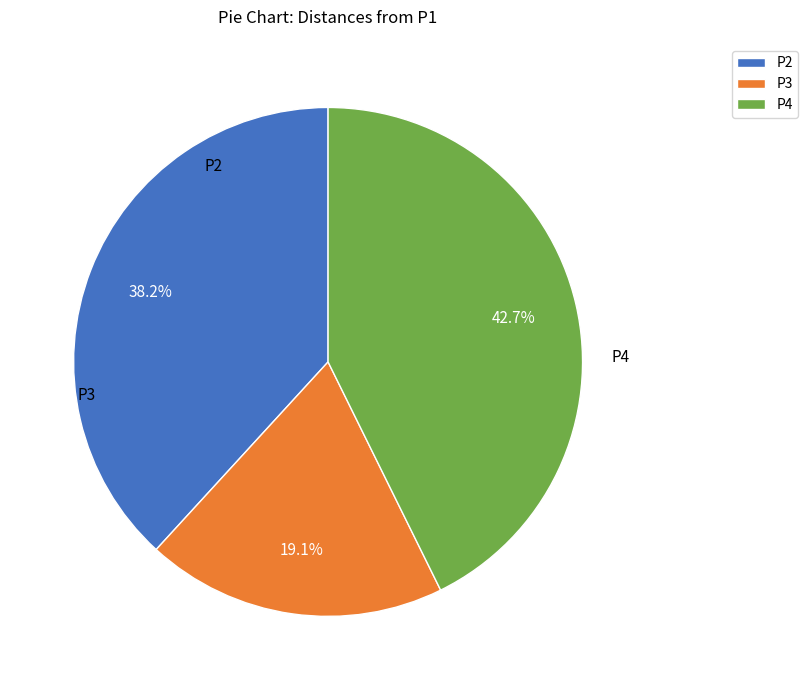

What is the largest slice in the pie chart?

P4